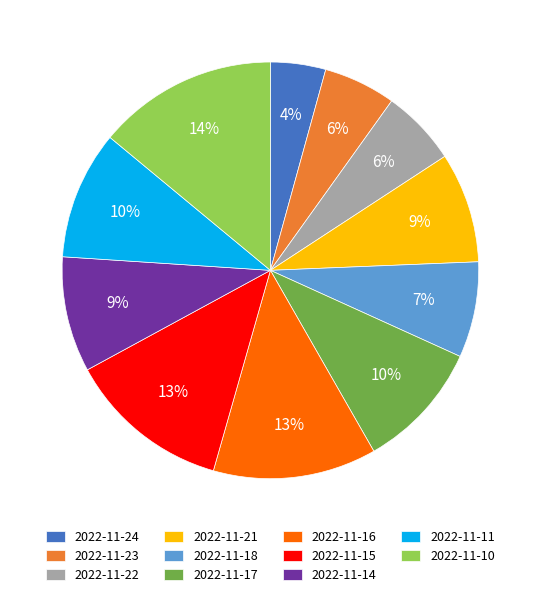

What percentage is the 2022-11-21 slice, to the nearest percent?

9%